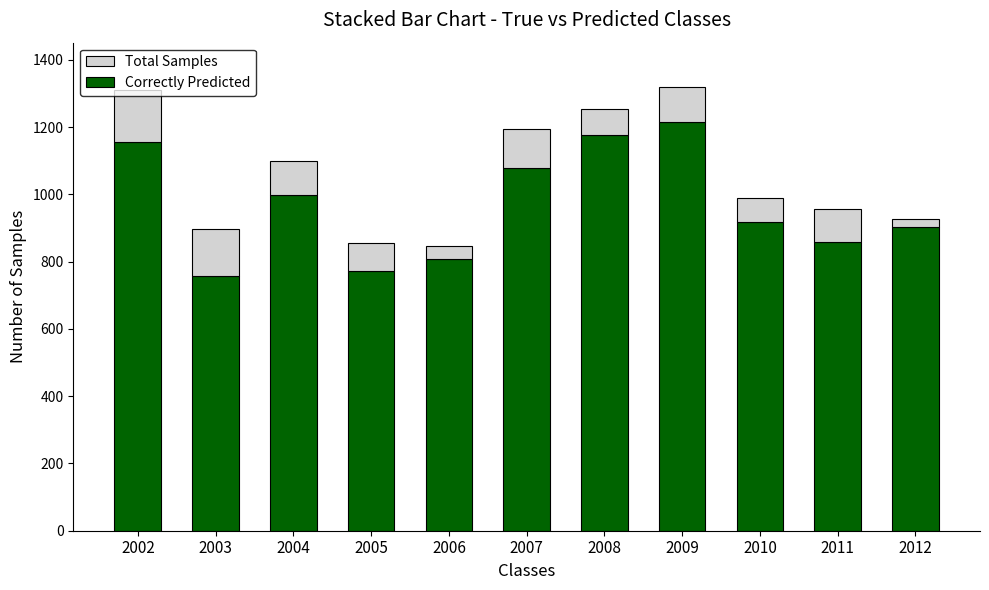

What is the highest value of the Correctly Predicted series?

1216.4